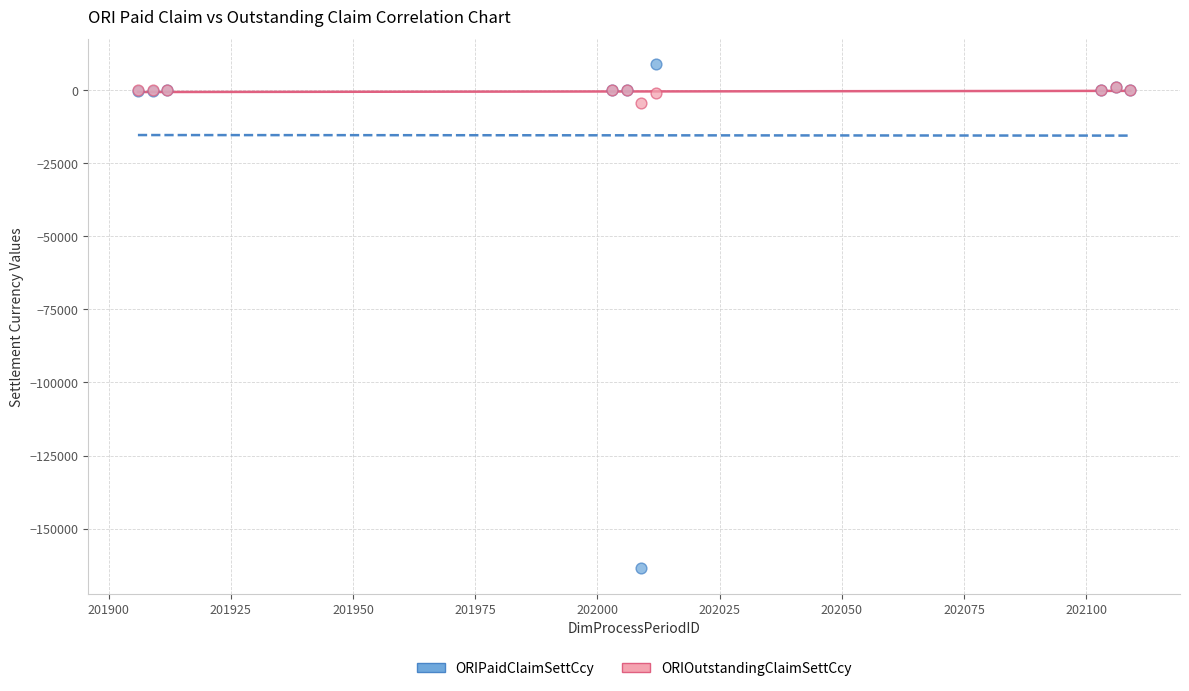

Across all series, what Y value is closest to -77354?

-4273.7